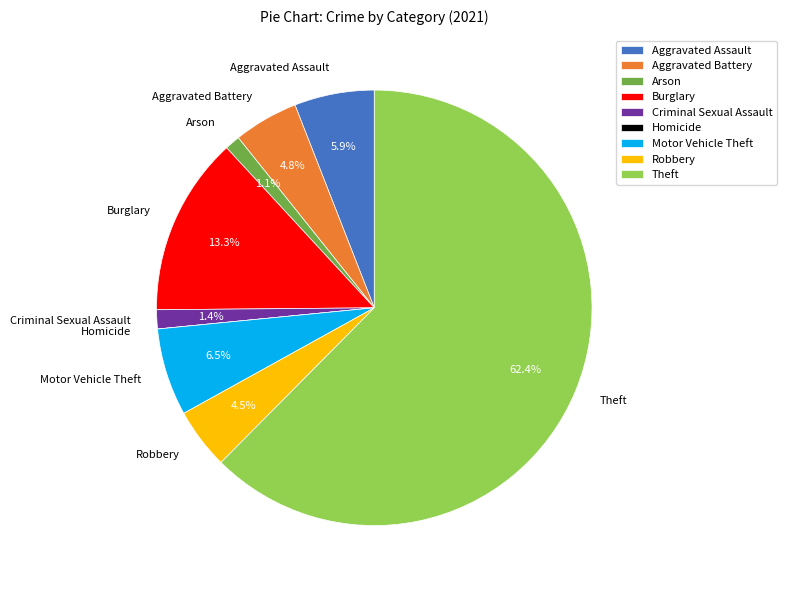

To the nearest percent, what is the difference between the largest and smallest slice percentages?

62%